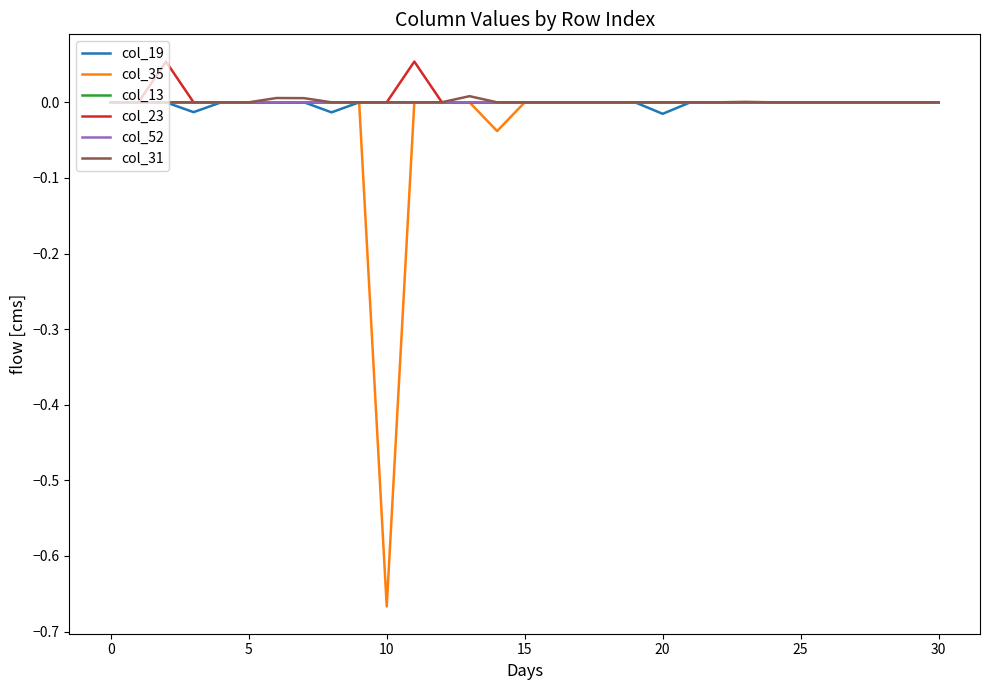

List the series in order of their peak value, highest first.

col_23, col_31, col_19, col_35, col_13, col_52